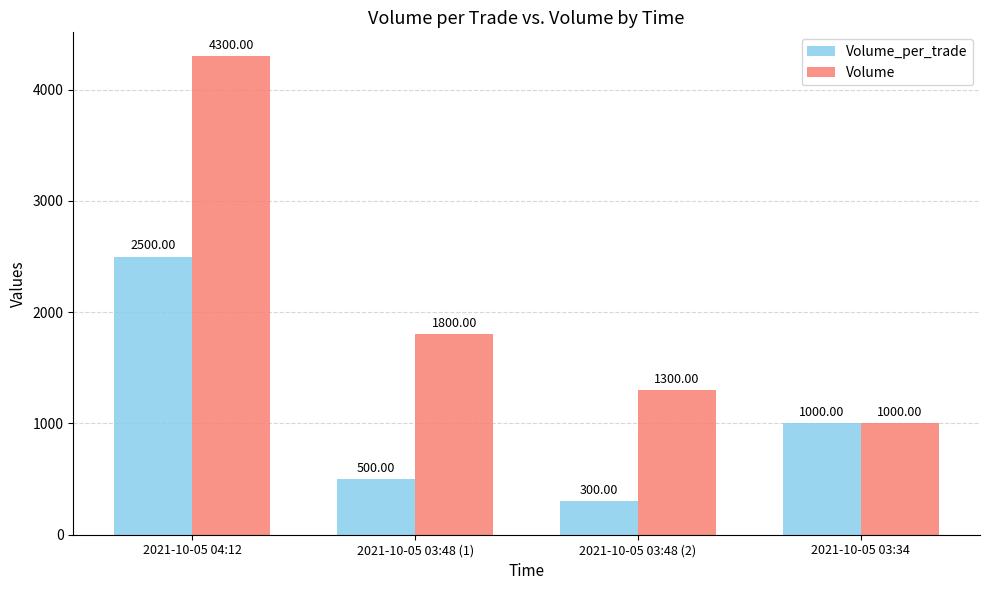

What is the difference between the Volume_per_trade values at 2021-10-05 03:48 (2) and 2021-10-05 03:48 (1)?

200